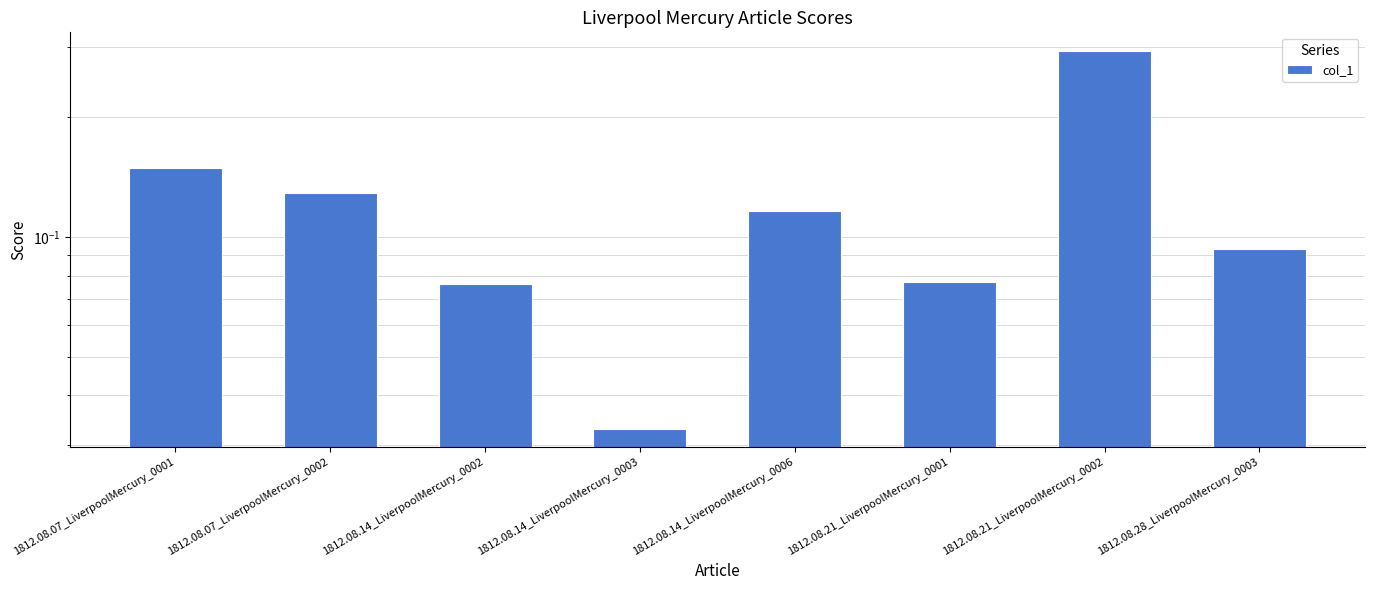

Is it true that the value at 1812.08.14_LiverpoolMercury_0003 is 0.0?

False